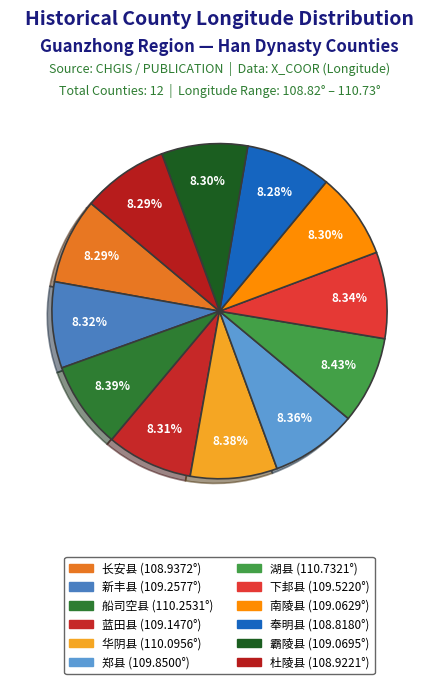

Is there a majority slice in this chart?

No